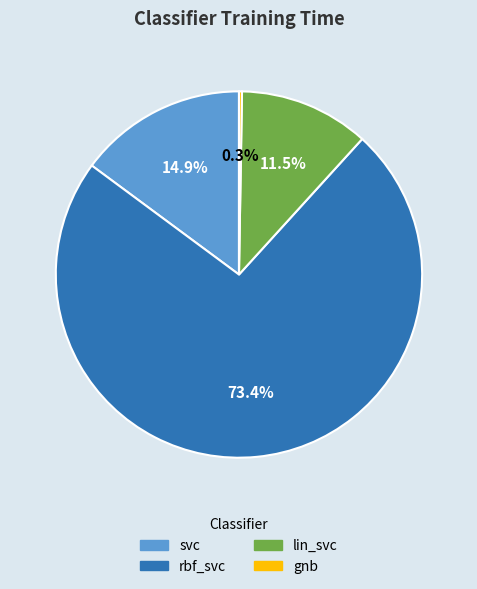

Which category has the biggest portion of the pie?

rbf_svc